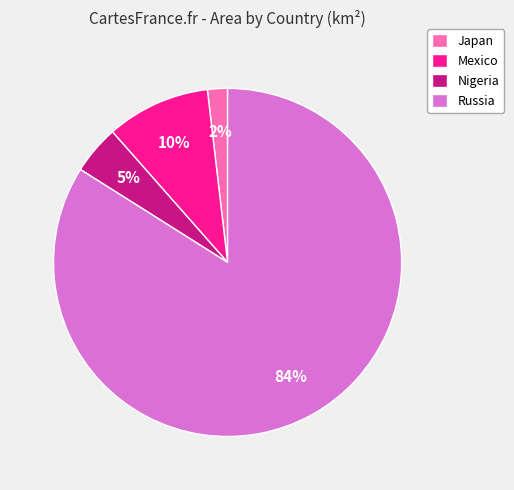

To the nearest percent, what is the difference between the Nigeria and Japan slice percentages?

3%